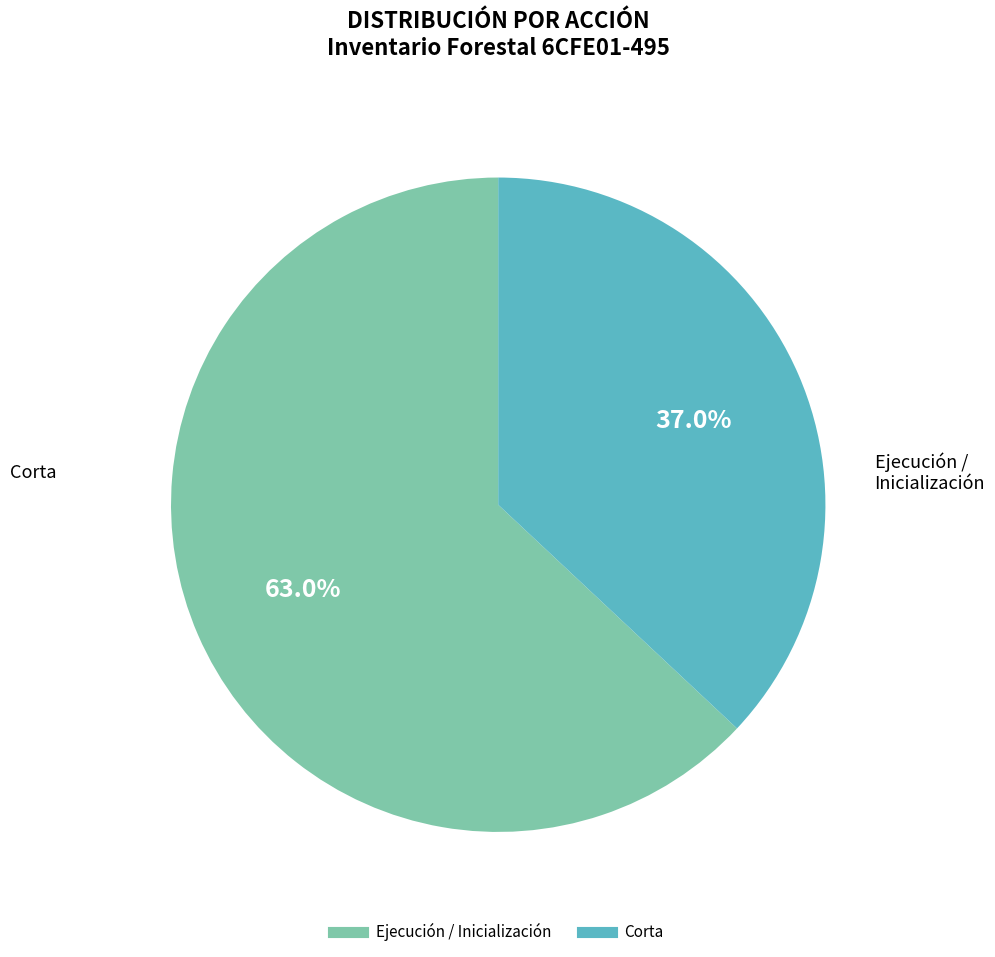

Does any single category account for the majority?

Yes